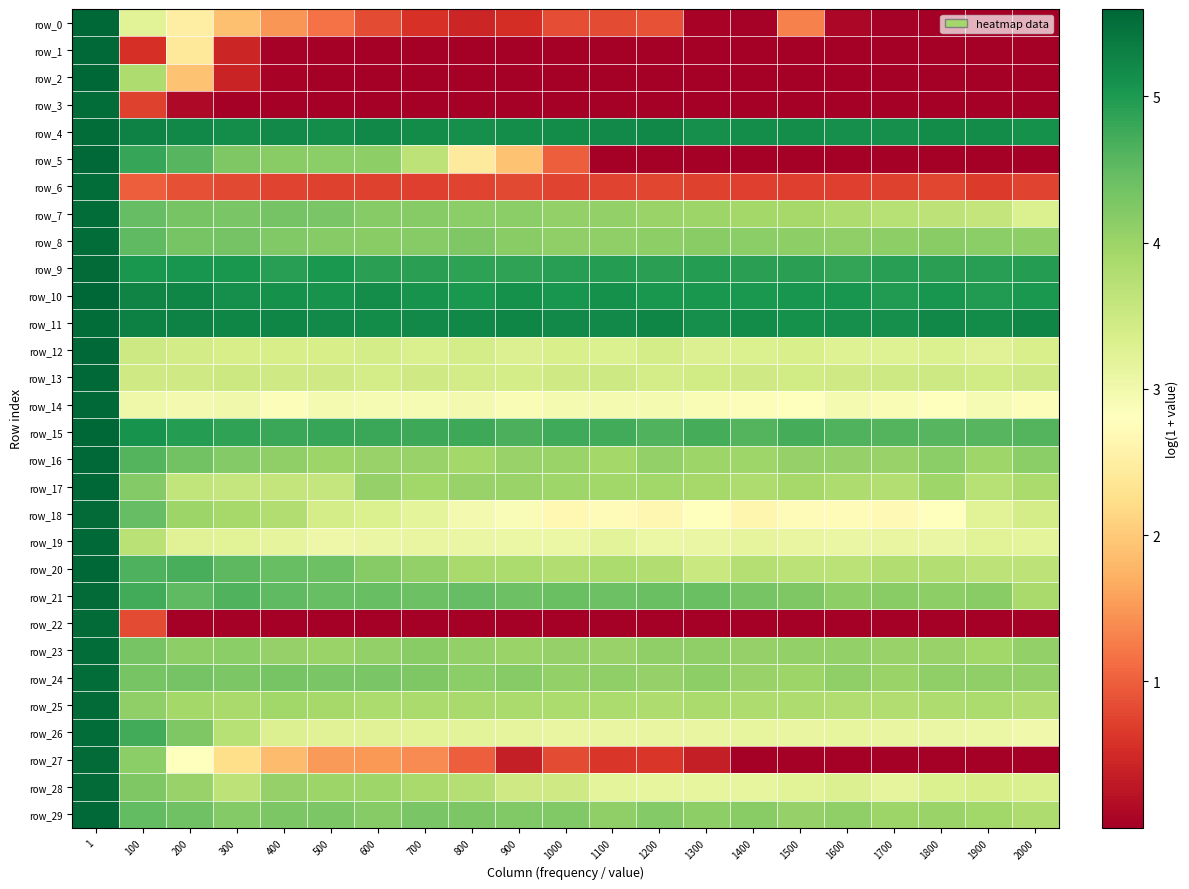

Is it true that row_3 equals 0.0 at 1100?

True